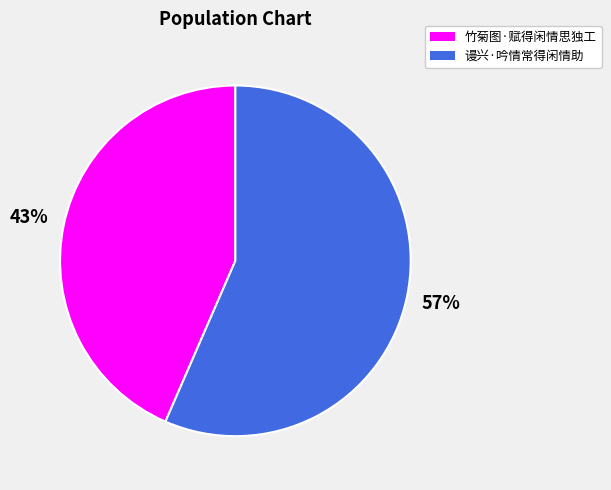

True or false: 谩兴·吟情常得闲情助 accounts for 57% of the total.

True